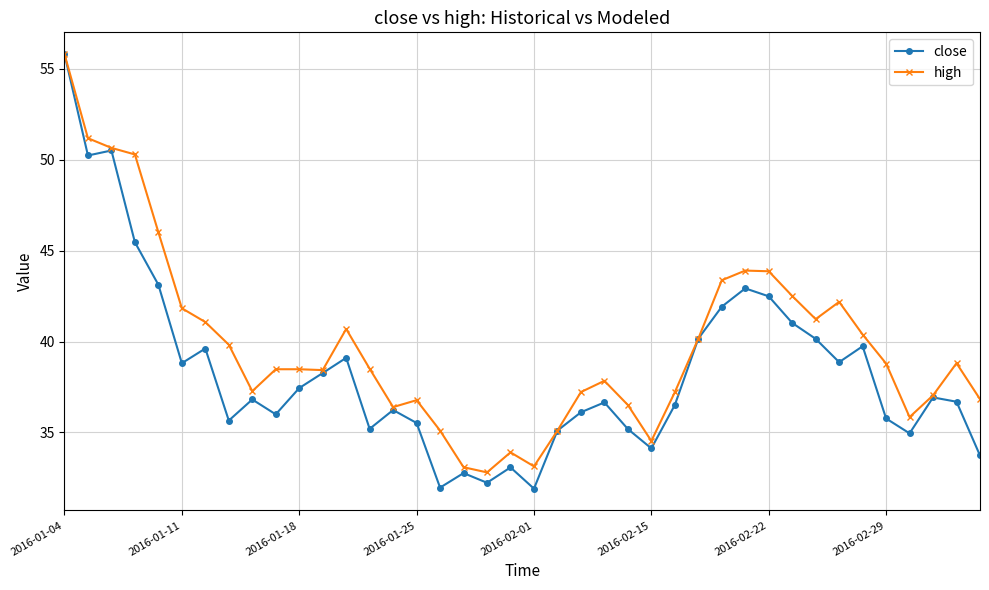

What is the value of the close point at the 22nd from the left?

35.1